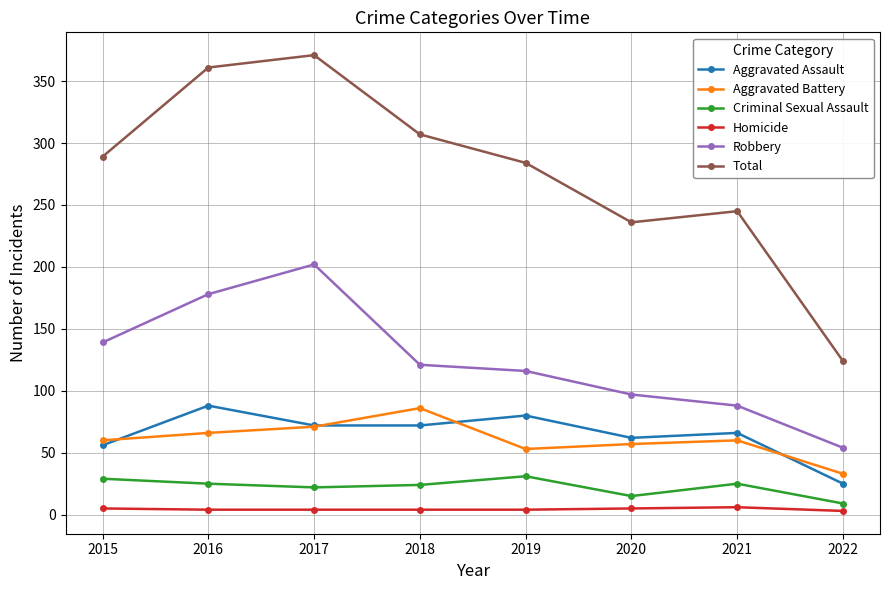

True or false: Criminal Sexual Assault and Robbery cross at least once.

False